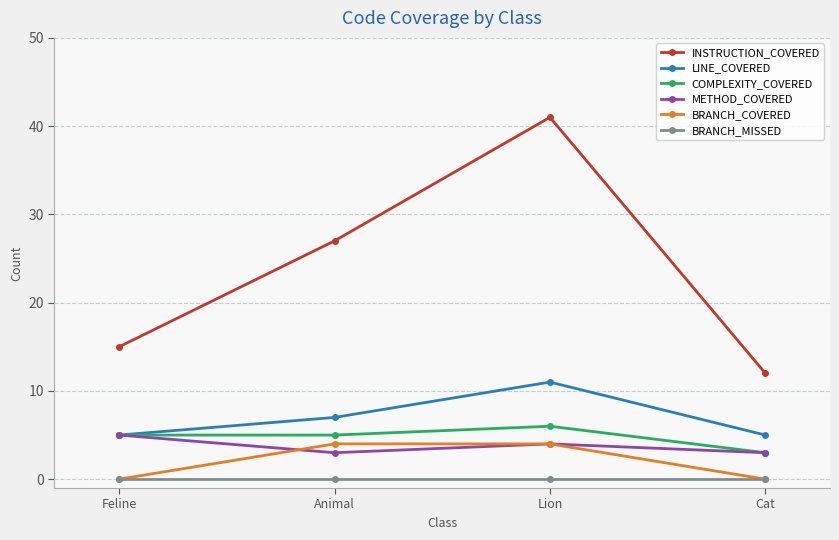

At which category is the sum across all series the highest?

Lion